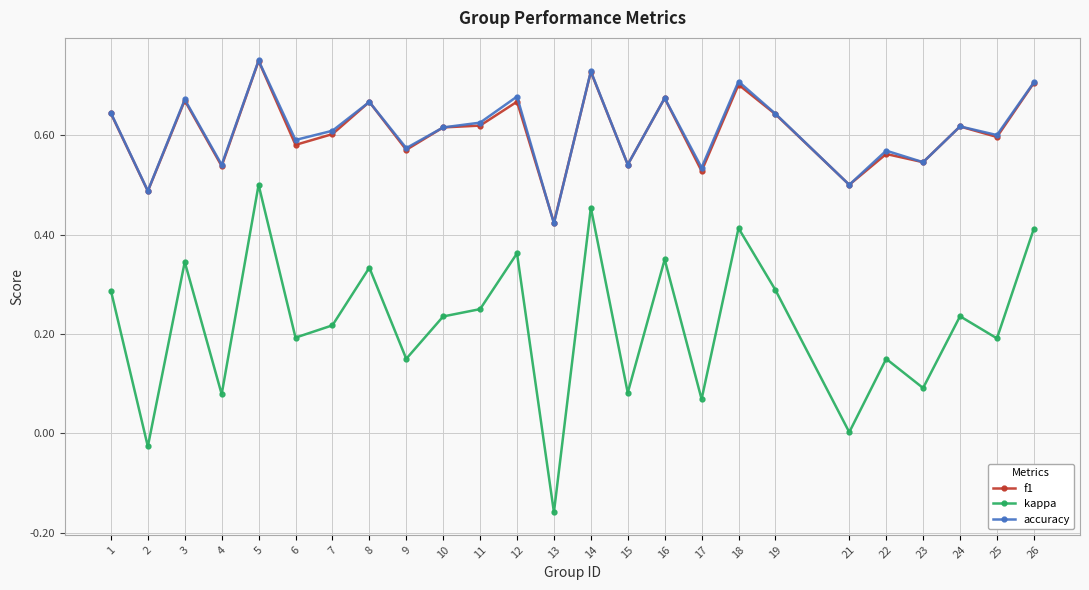

At which category does the chart reach its minimum across all series?

13